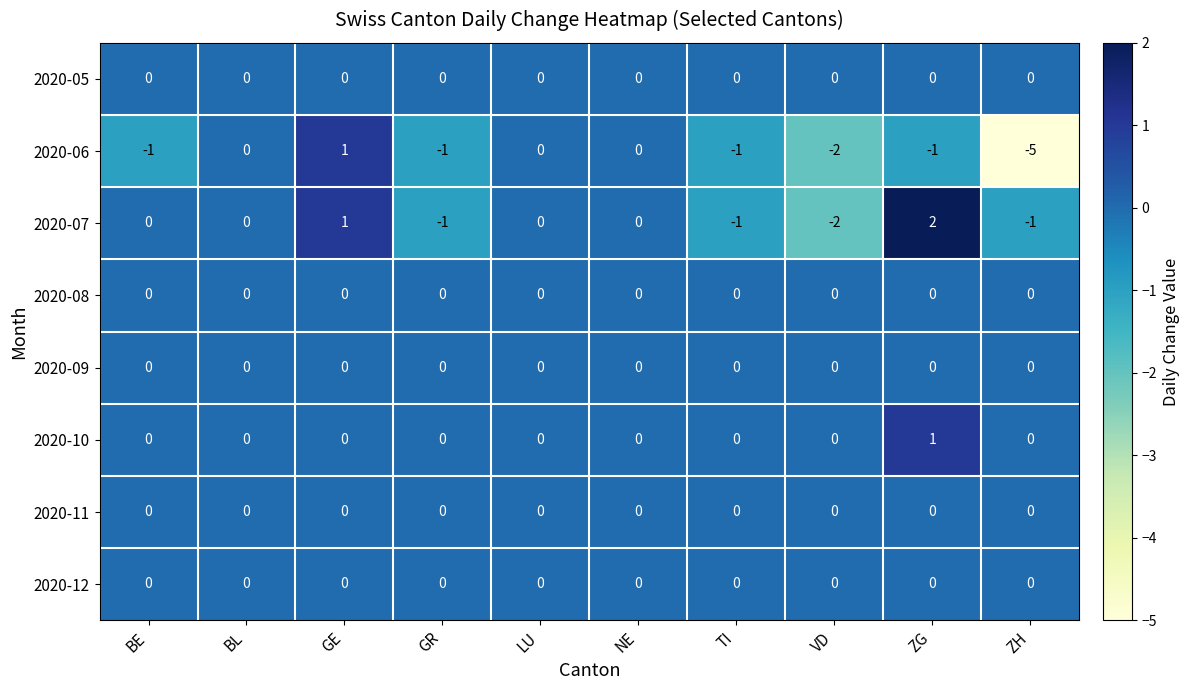

The 2020-07 series shows 1 at GE. True or false?

True